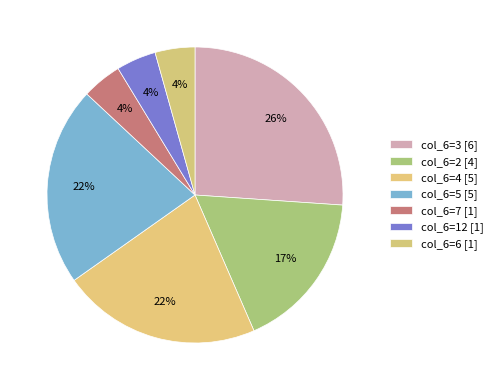

How many segments does this pie chart have?

7